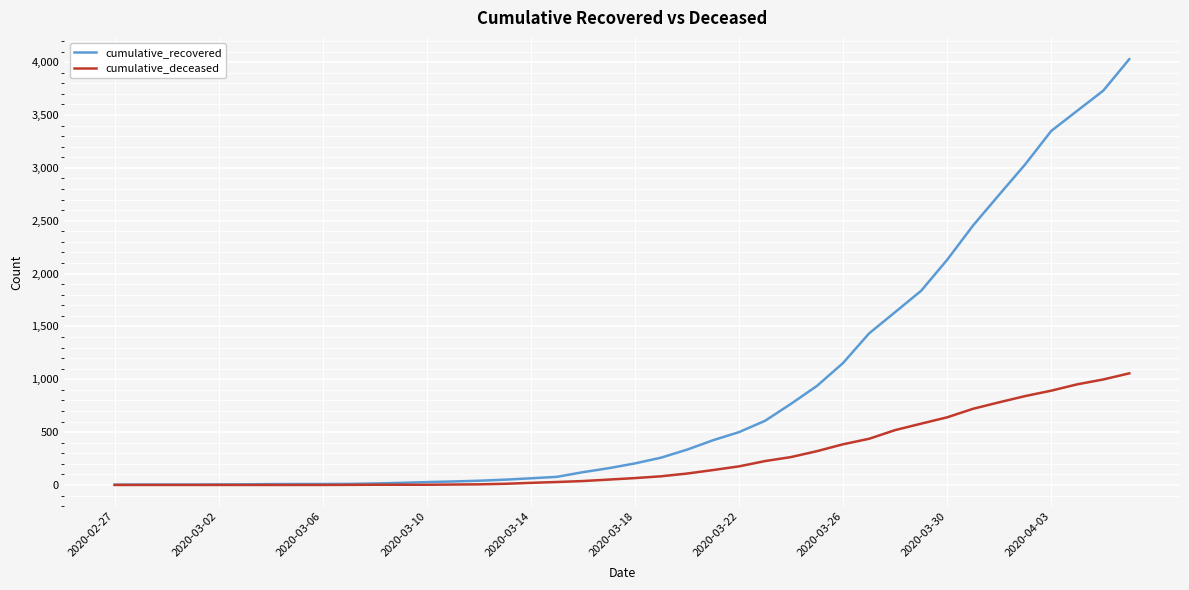

What is the difference between the maximum and minimum values in the cumulative_deceased series?

1056